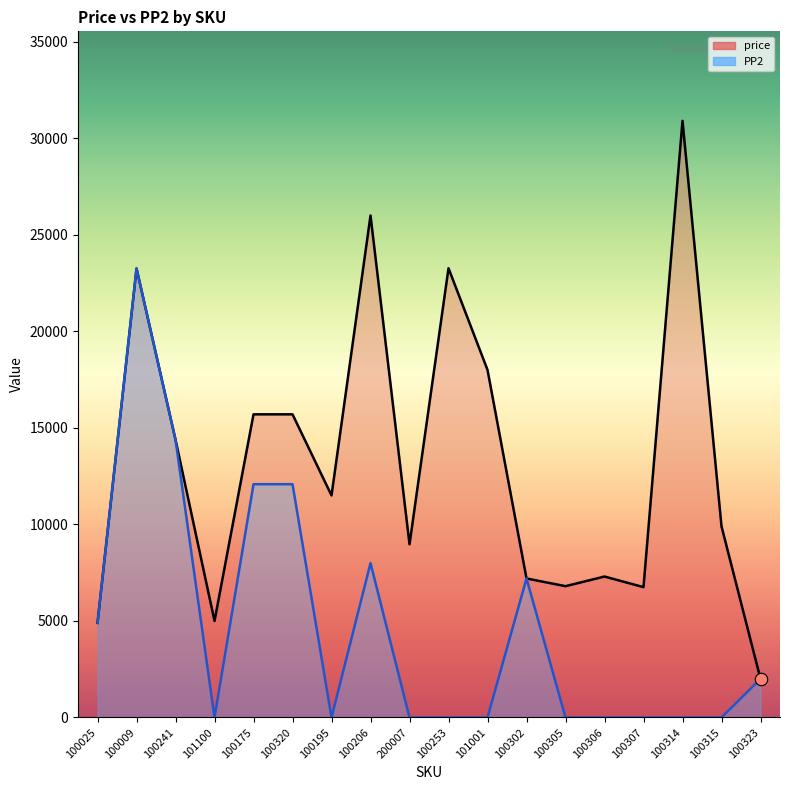

What are all the series names shown in the legend?

price, PP2